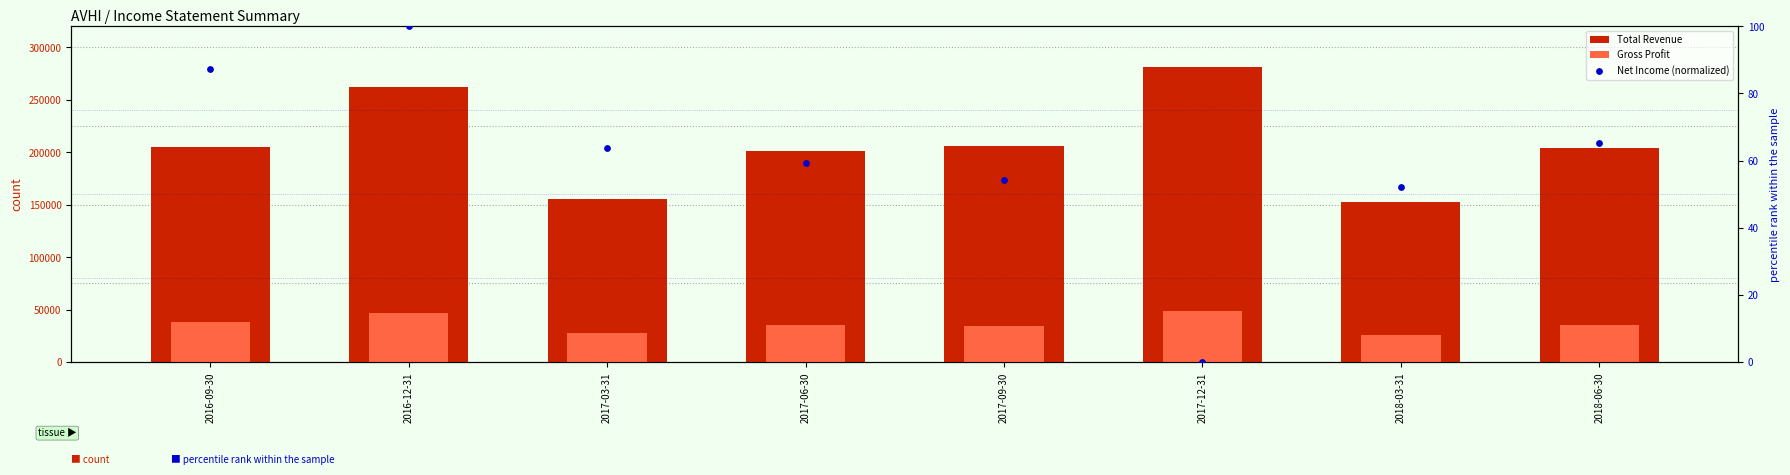

Which series has the widest spread of Y values?

Total Revenue